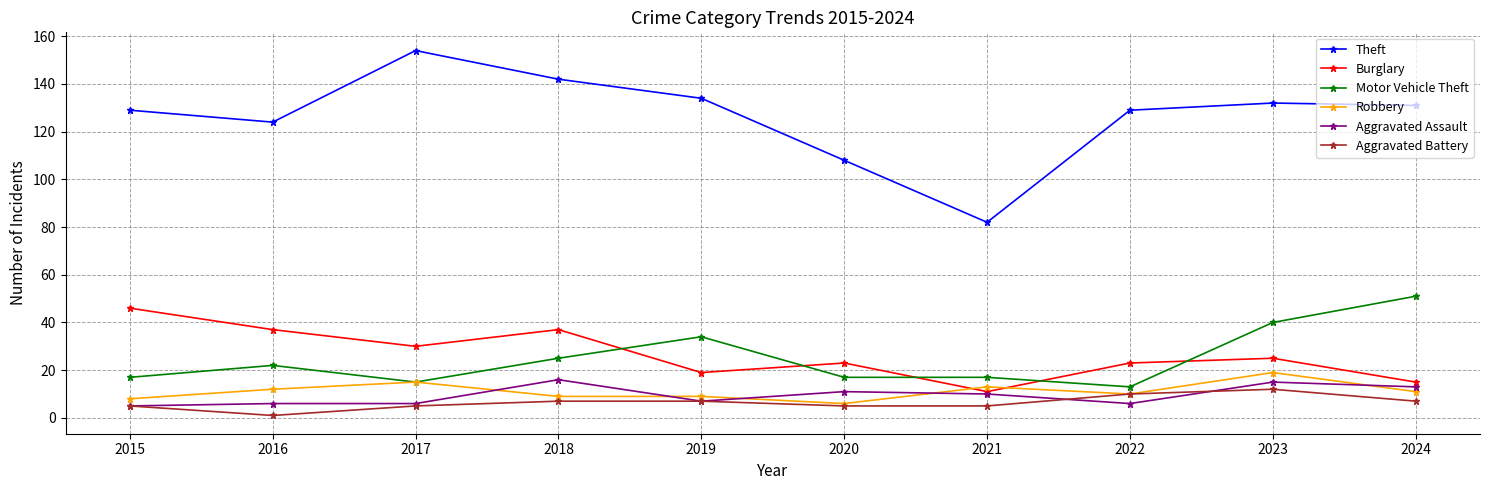

True or false: Burglary and Aggravated Battery cross at least once.

False